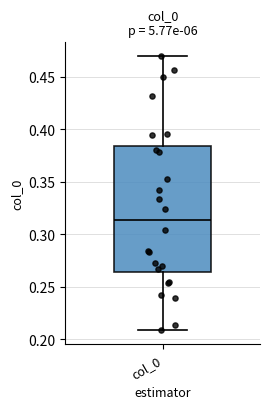

Transcribe this box plot: give where the median line is, the range the box spans, and where the two whiskers end, as read against the y-axis. The values are not printed on the chart, so give them approximately, as read against the axis.

median 0.315, box 0.265 to 0.385, whiskers 0.210 to 0.470